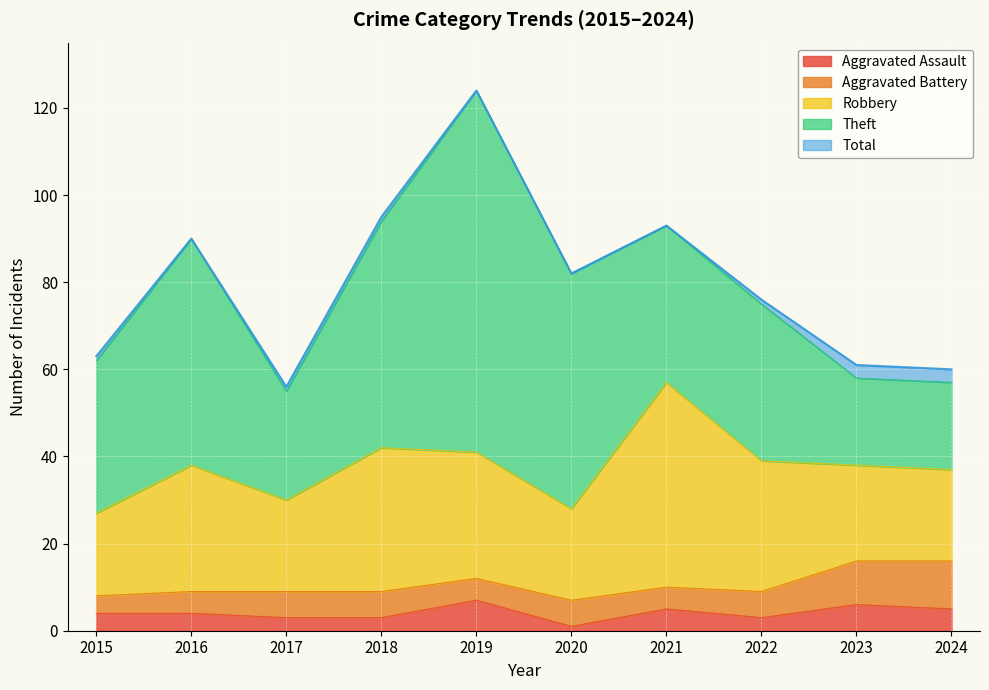

Between 2015 and 2021, which series saw the biggest shift?

Total